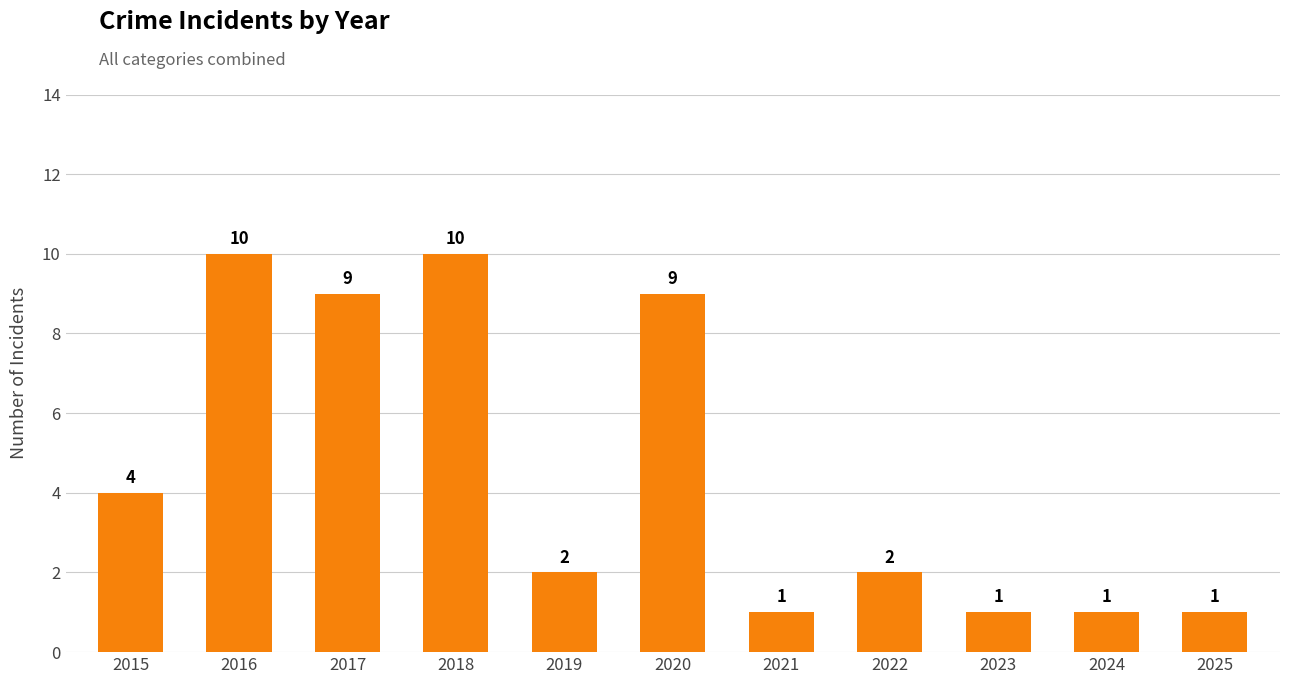

What is the difference between the second highest and second lowest values?

9